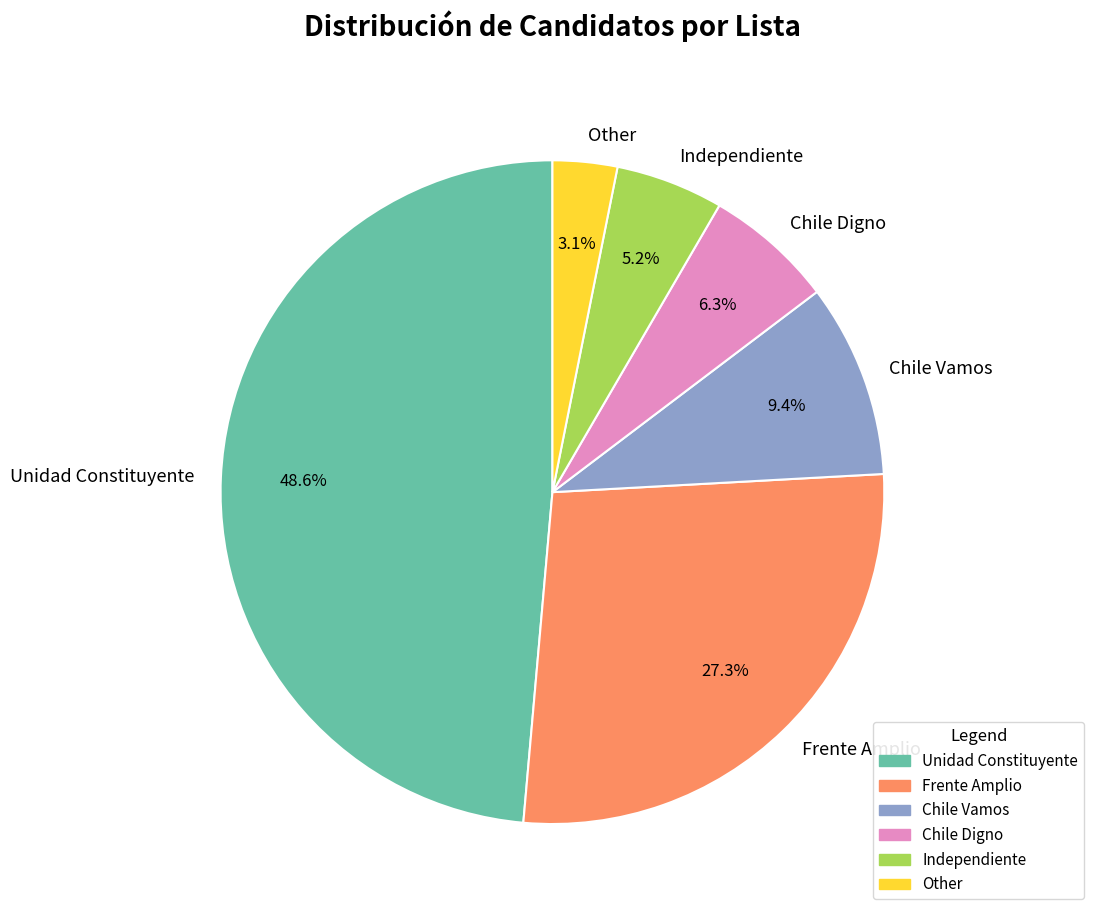

What is the total percentage of Chile Digno and Frente Amplio?

33.6%